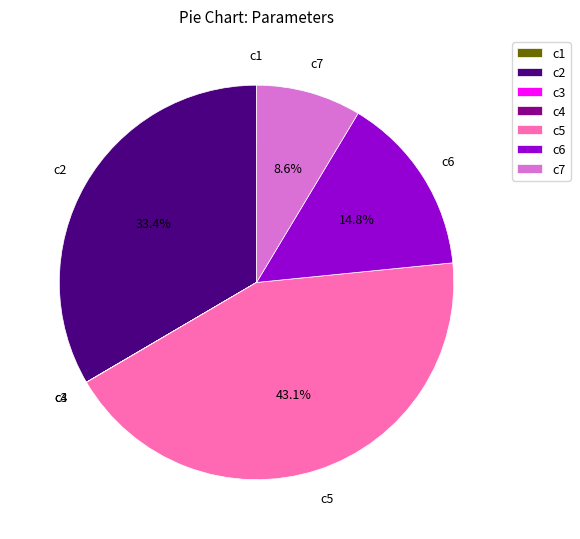

To the nearest percent, what is the difference between the largest and smallest slice percentages?

43%